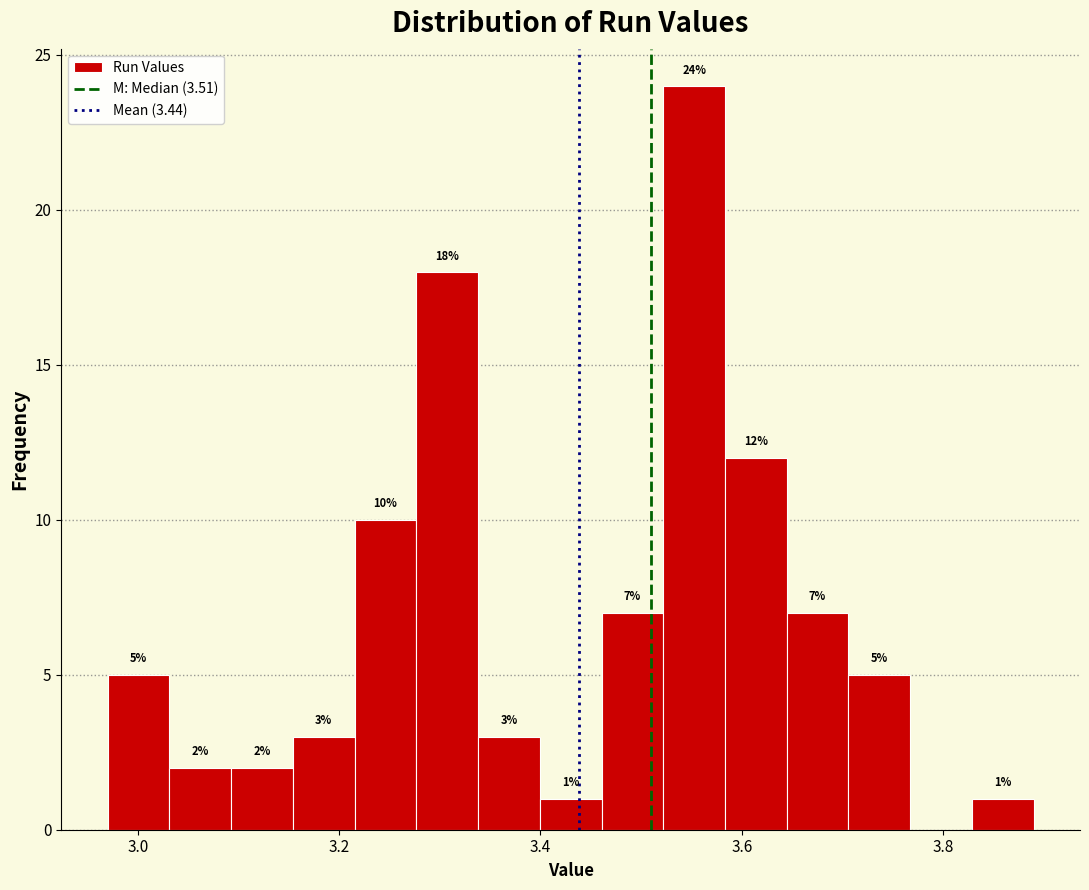

Read against the x-axis, roughly where is the centre of the tallest bar?

3.56